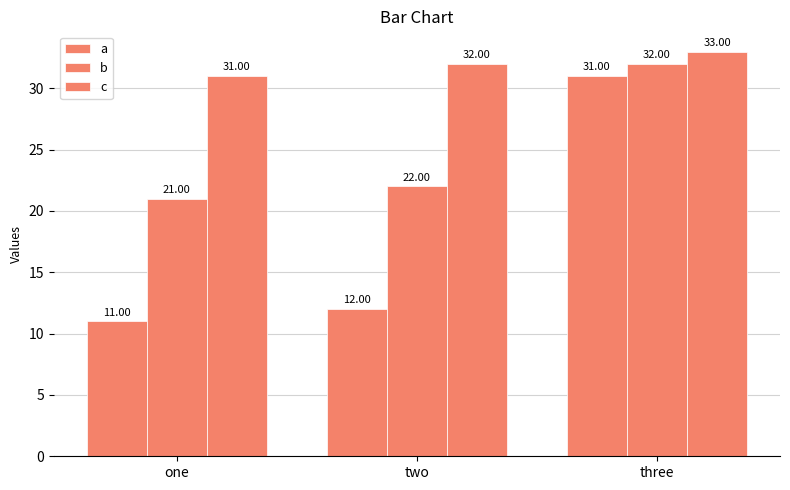

Which has a higher value, two or one?

two